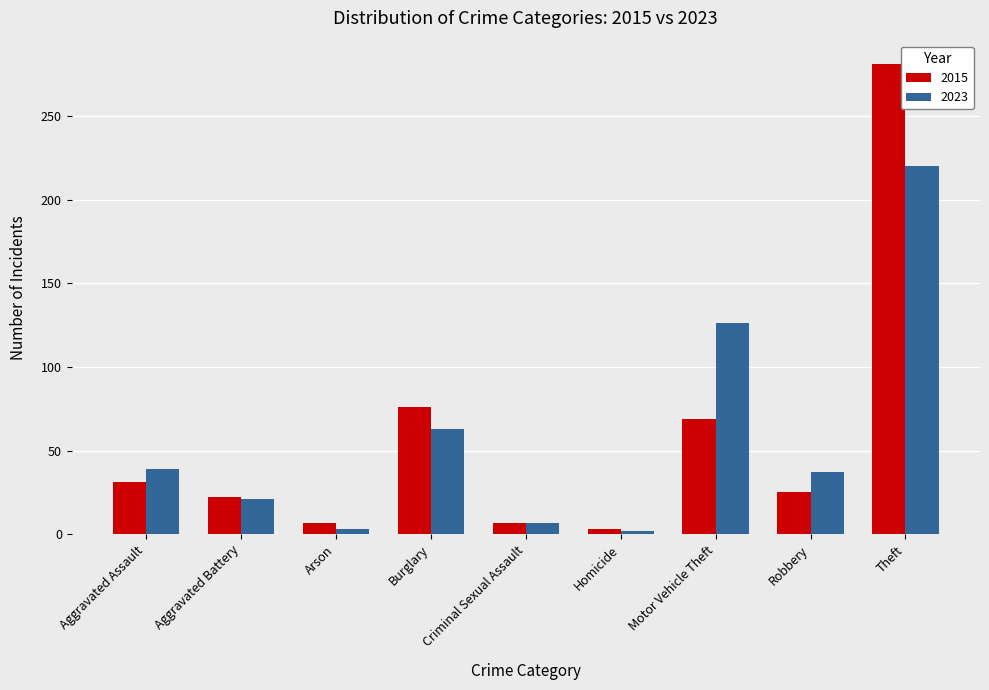

What is the sum of the 2023 values at Arson and Aggravated Battery?

24